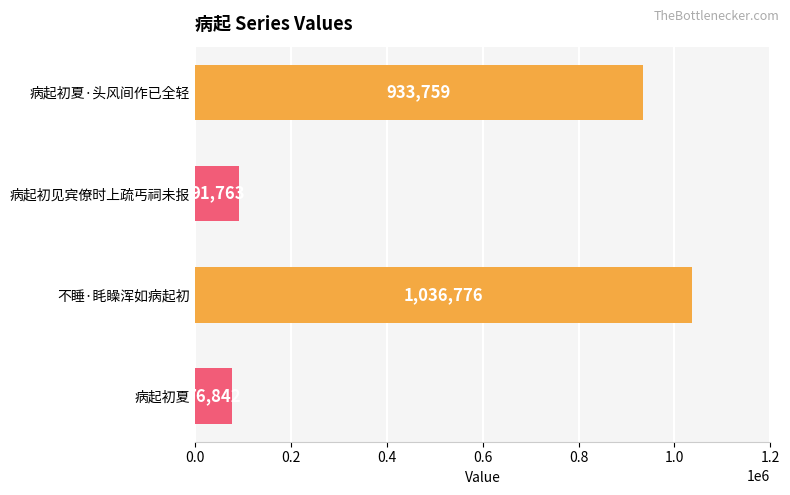

What is the greatest value displayed?

1036776